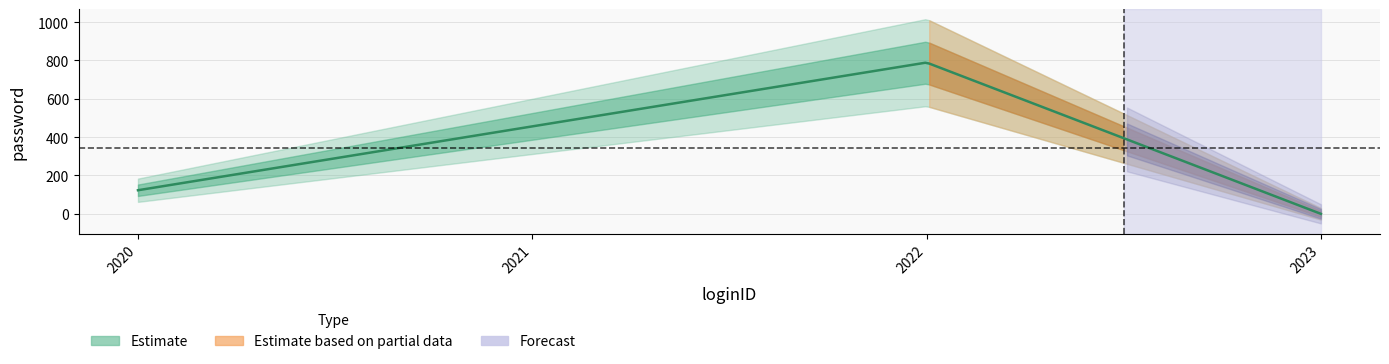

How many values are below 456?

2